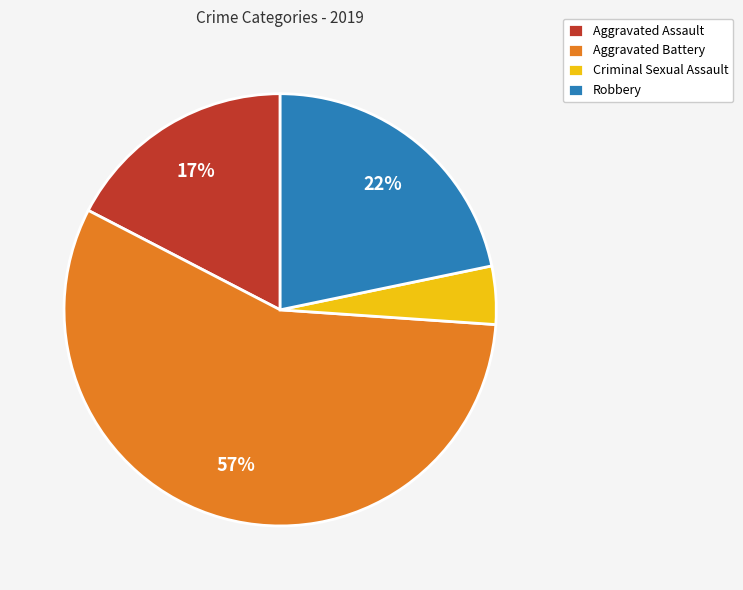

Combined, do Aggravated Assault and Criminal Sexual Assault account for over 50%?

No